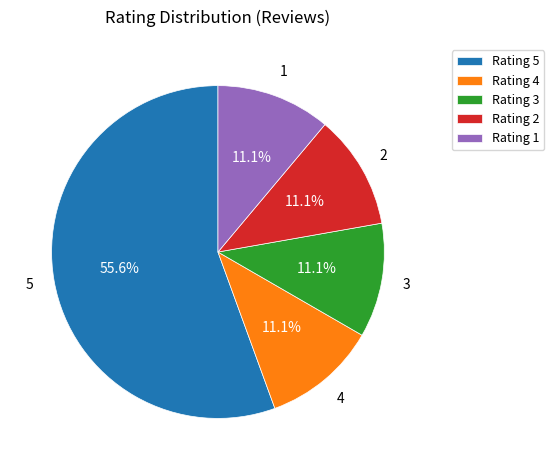

What portion of the pie excludes Rating 3?

88.9%